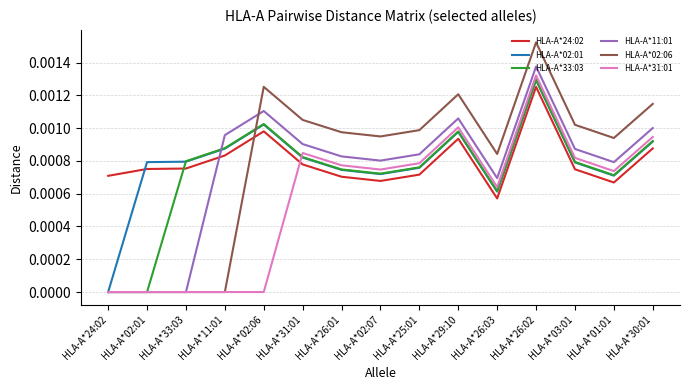

What position from the right is HLA-A*24:02?

15